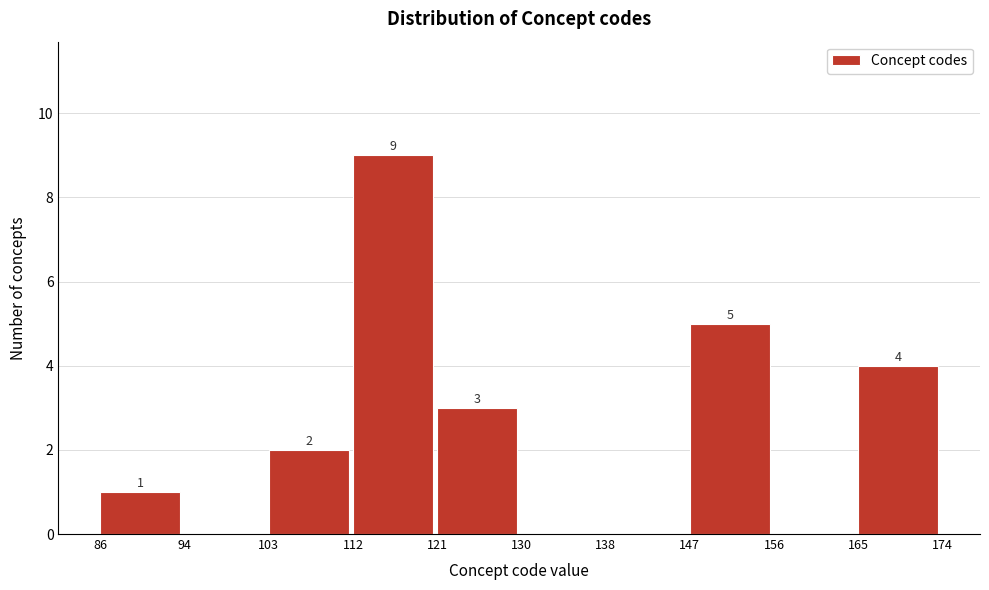

Over which range of the x-axis is the bar tallest?

112 to 121